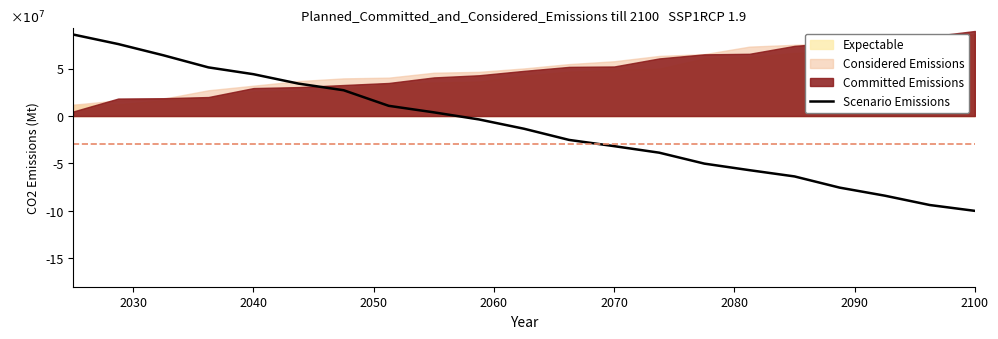

Reading left to right, what are all the values shown in this chart?

85913918.9	75859884.3	64037121.4	51266041.9	44081792.8	34152765.5	27175482.0	10751873.0	3878486.3	-3582268.8	-13394153.6	-25181318.5	-31751707.5	-38641237.5	-50160174.8	-57062536.7	-63662314.9	-75456102.6	-83924366.5	-93798341.0	-99948175.8